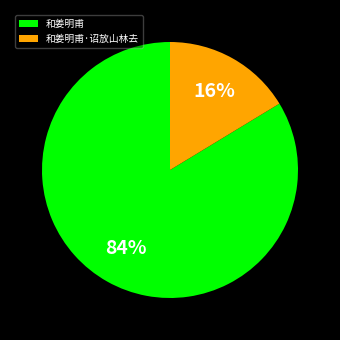

True or false: 和姜明甫 accounts for 75% of the total.

False